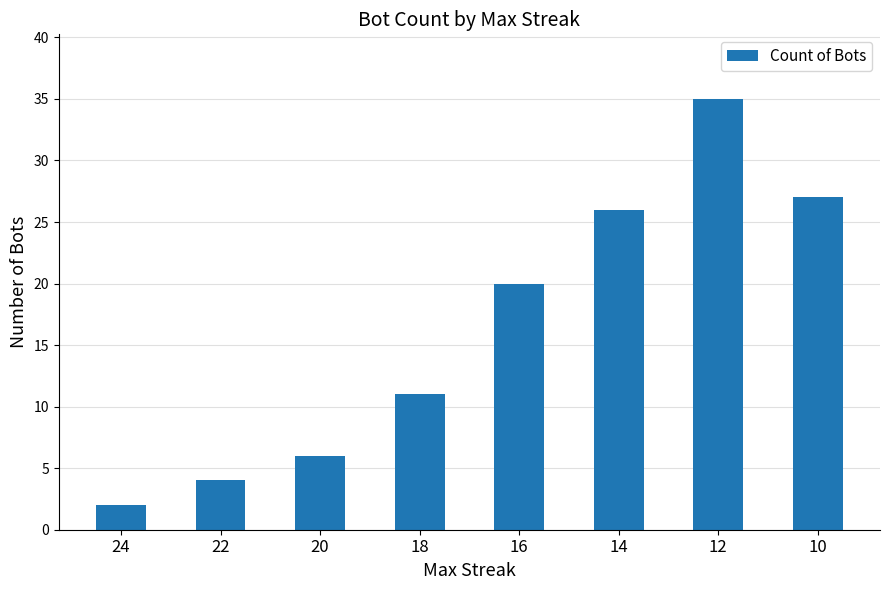

Reading left to right, transcribe all the data shown in this chart.

2	4	6	11	20	26	35	27